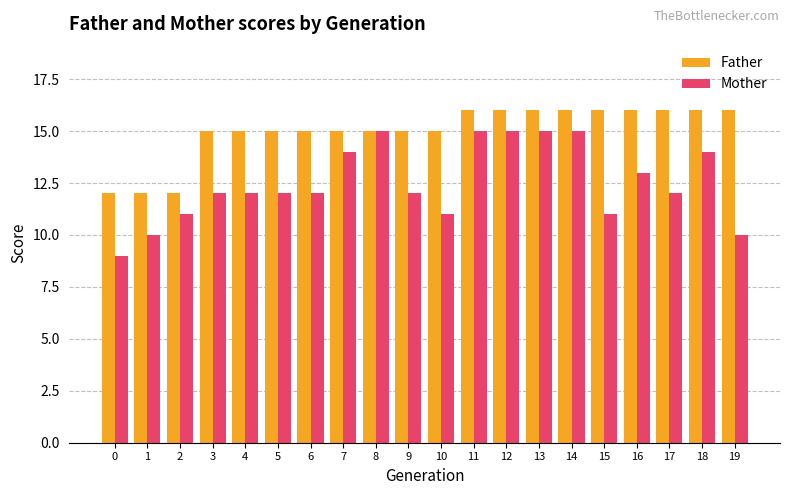

What is the approximate value of Mother at 13?

15